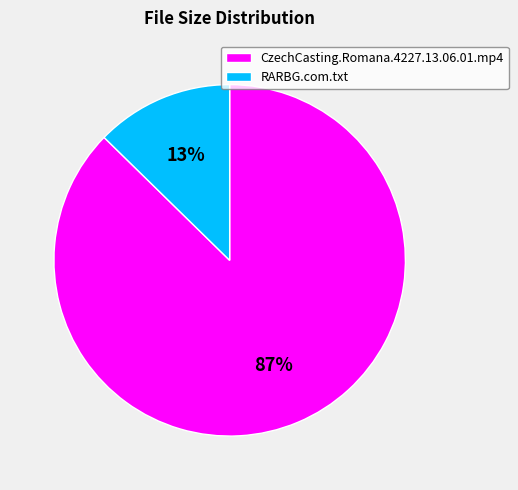

To the nearest percent, what is the average slice percentage?

50%